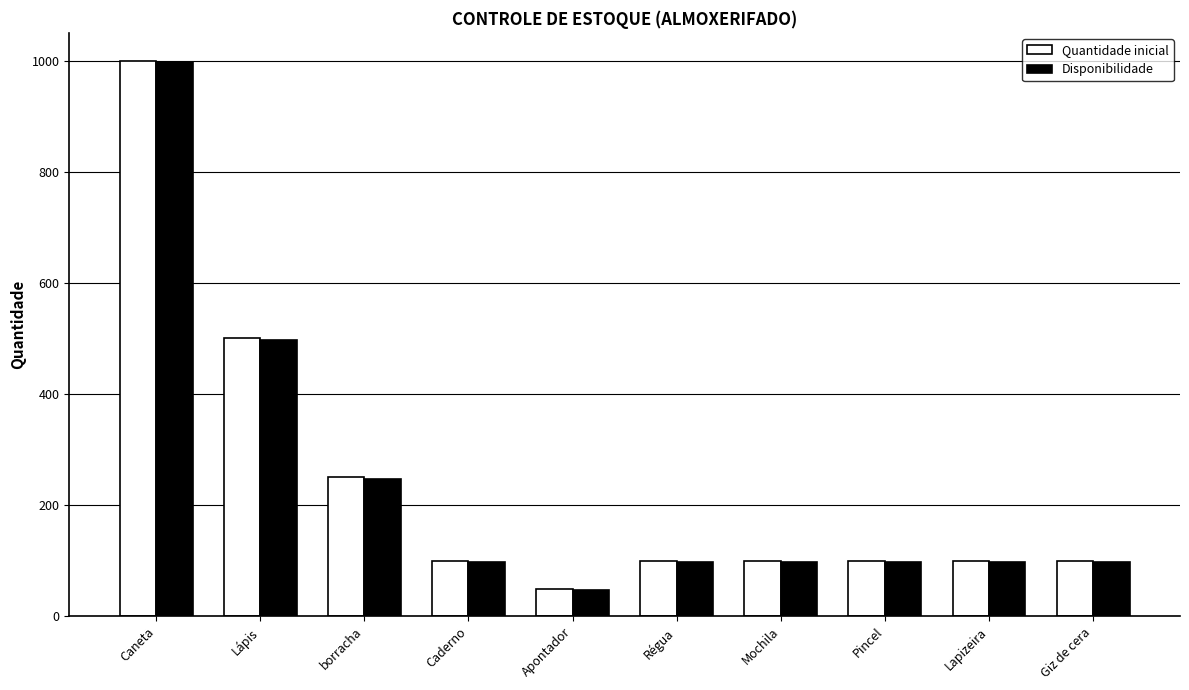

Where is Quantidade inicial nearest to the value 525?

Lápis